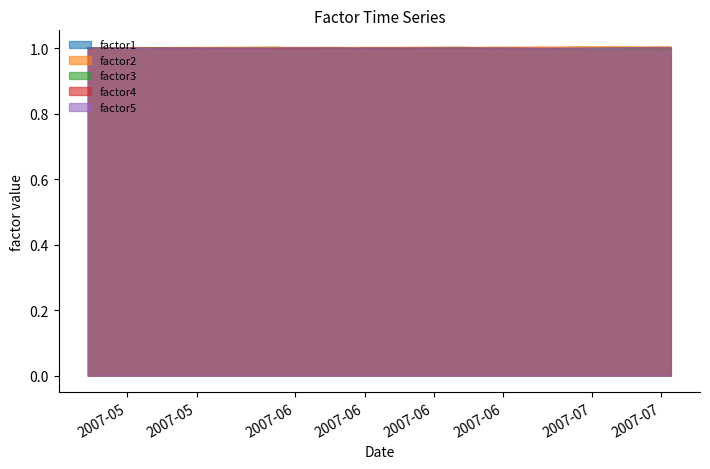

The factor4 series shows 0.4 at 2007-05. True or false?

False